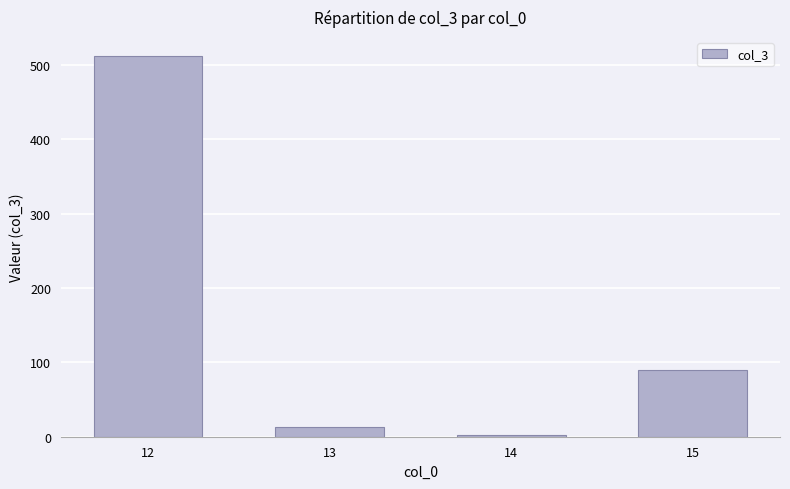

Which category has the highest value across all series?

12